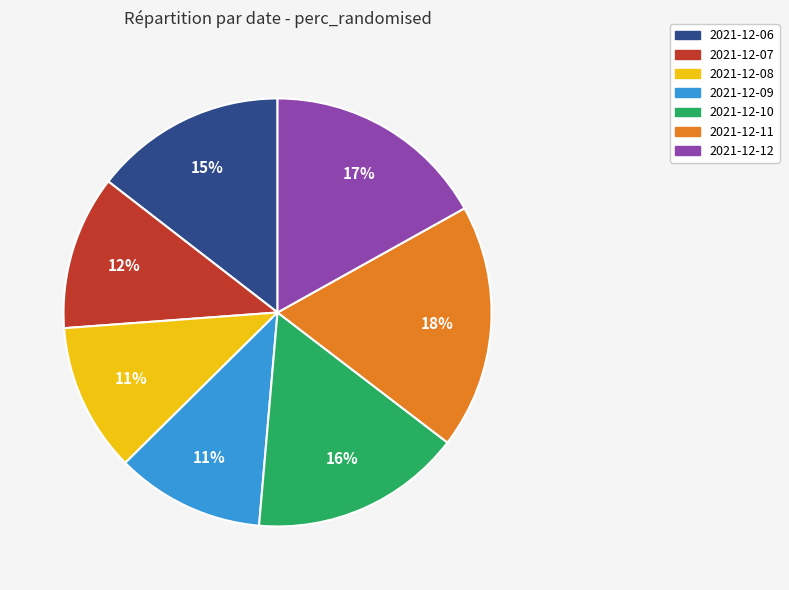

How many slices are in this pie chart?

7